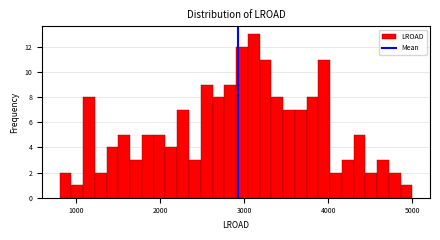

Around what value on the x-axis is the tallest bar? Give the approximate position of its centre, as read against the axis.

3100